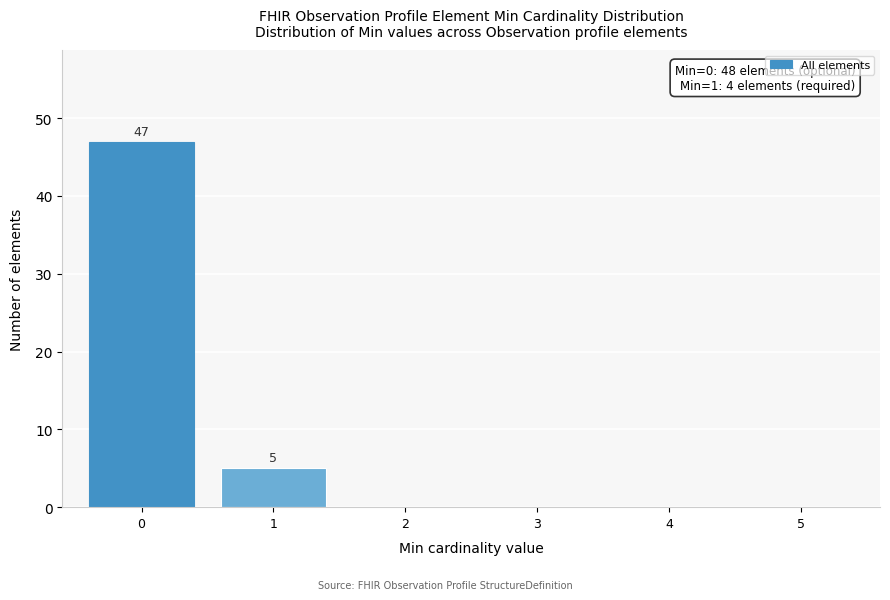

Reading left to right, list all the values displayed in this chart.

0=47	1=5	2=0	3=0	4=0	5=0